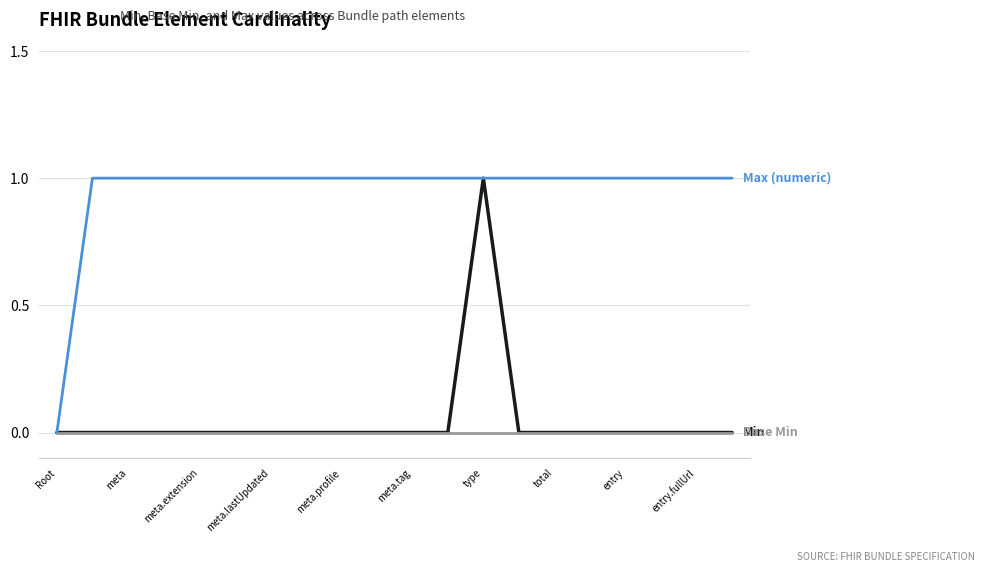

Reading right to left, extract all data points from this chart.

Min: 0	0	0	0	0	0	0	1	0	0	0	0	0	0	0	0	0	0	0	0
Base Min: 0	0	0	0	0	0	0	0	0	0	0	0	0	0	0	0	0	0	0	0
Max (numeric): 1	1	1	1	1	1	1	1	1	1	1	1	1	1	1	1	1	1	1	0